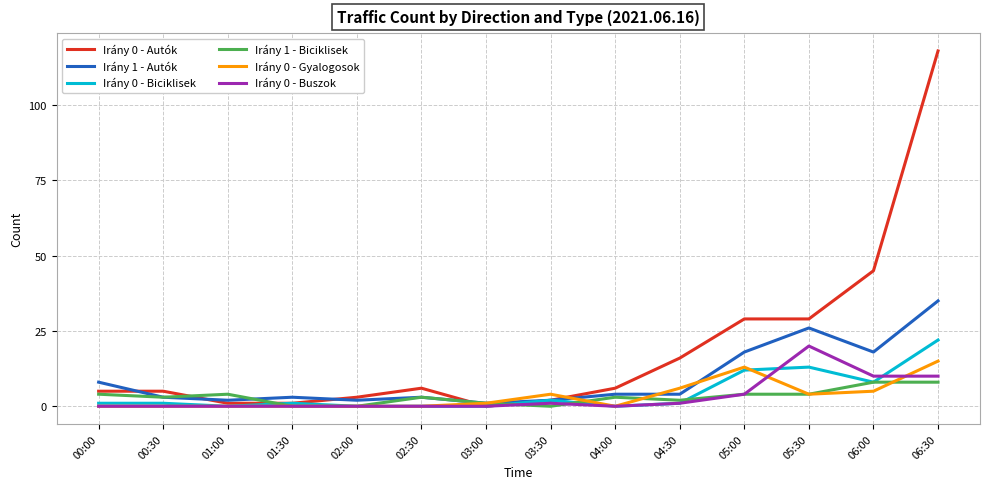

Which series has the largest total across all categories?

Irány 0 - Autók